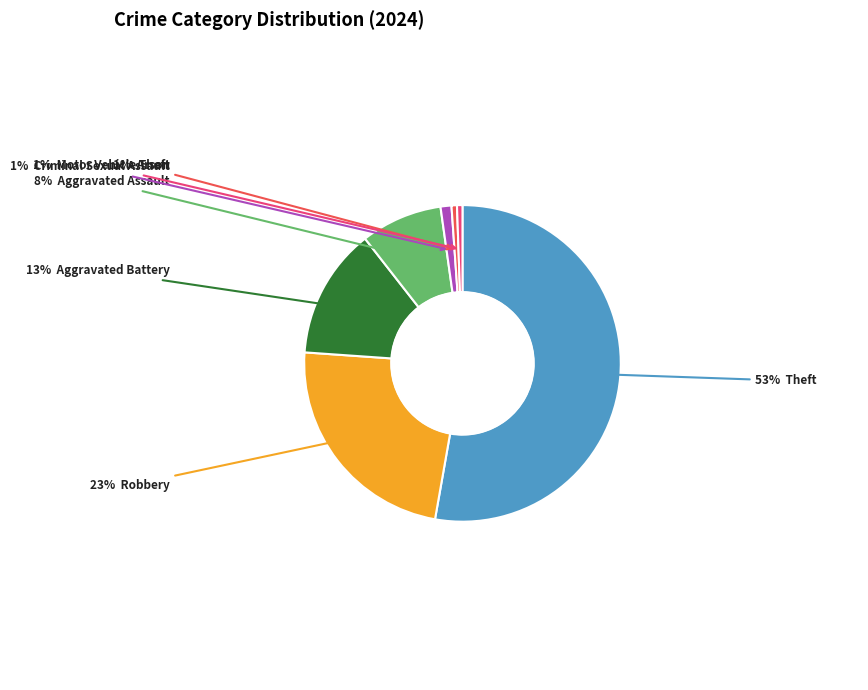

To the nearest percent, what is the average slice percentage?

14%